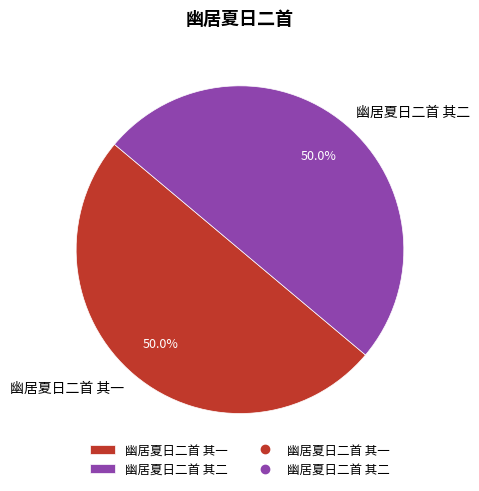

True or false: 幽居夏日二首 其二 accounts for 60% of the total.

False